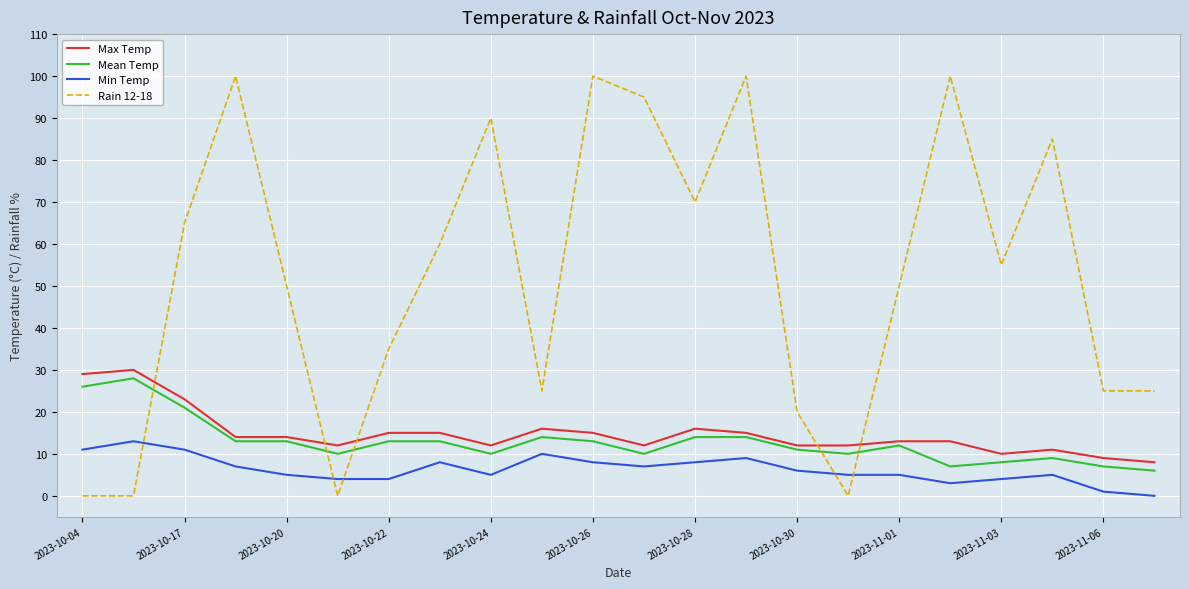

What is the average value of the Min Temp series?

6